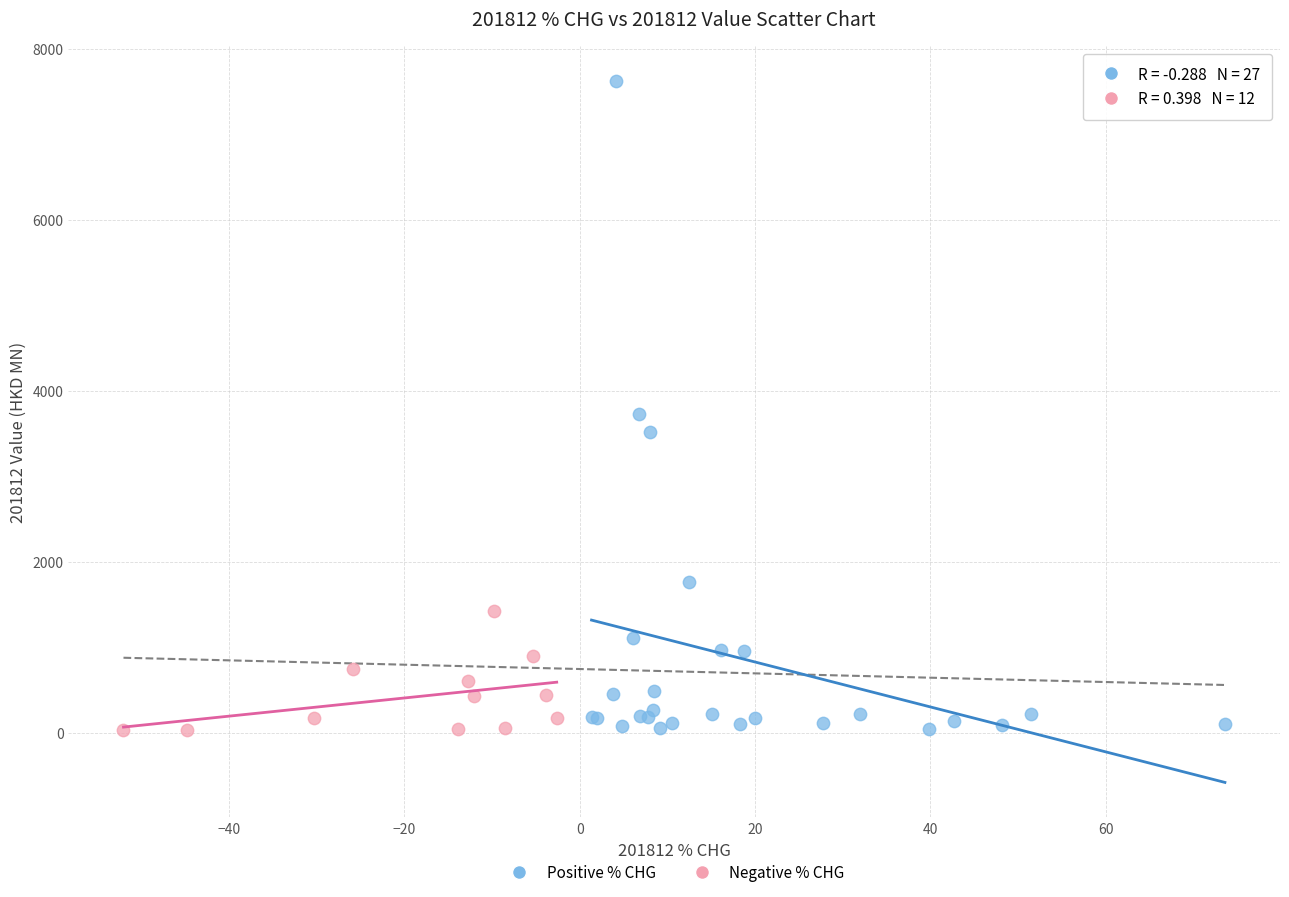

Which series contains the highest Y value?

Positive % CHG